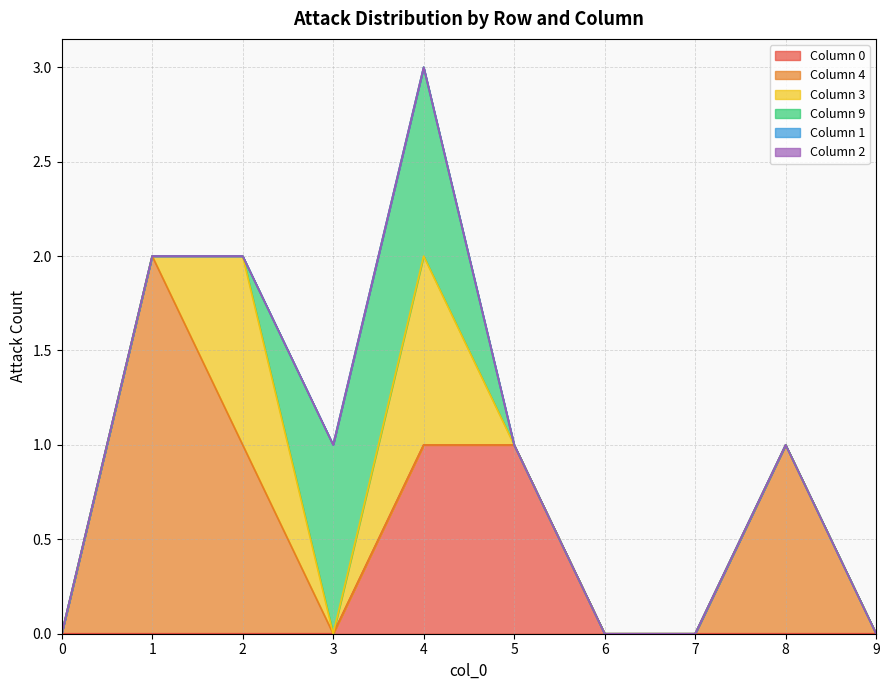

What is the highest value of the 4 series?

2